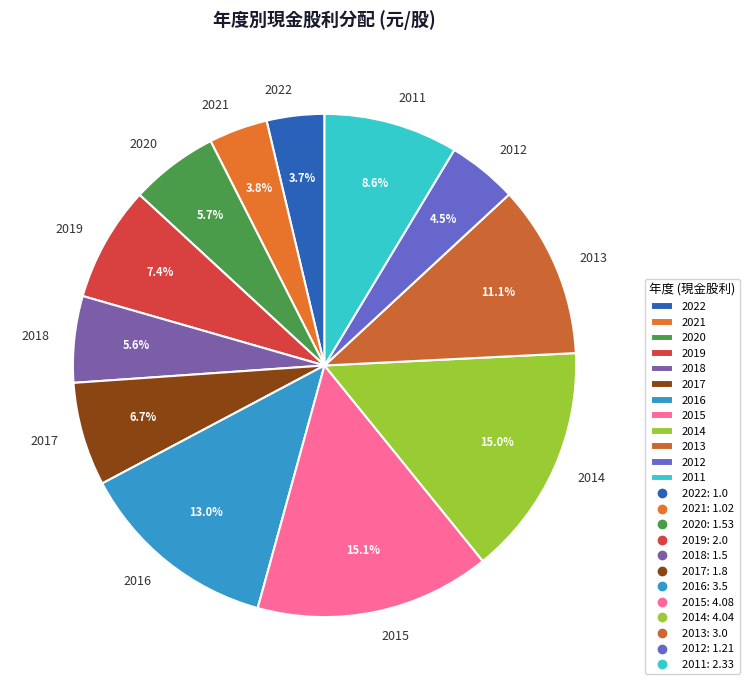

What portion of the pie excludes 2019?

92.6%